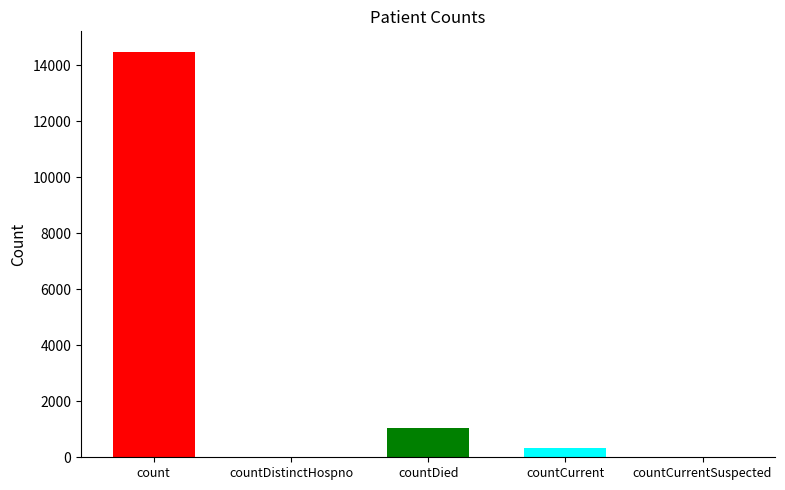

Are the bars grouped side by side (vs. stacked)?

No